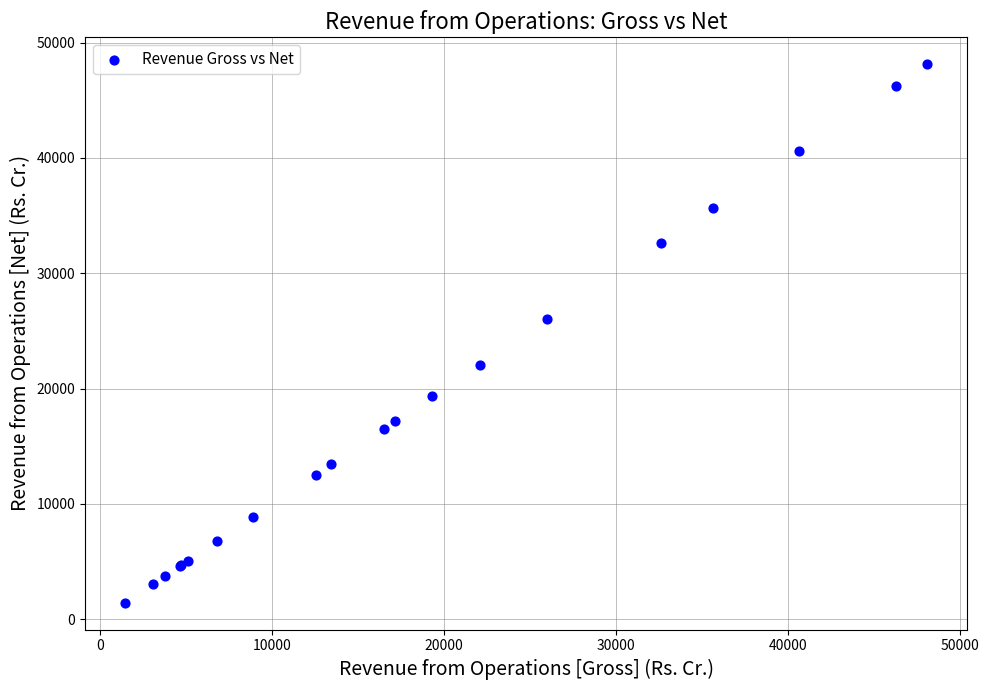

What Y value in the scatter plot is closest to 24782?

26012.0